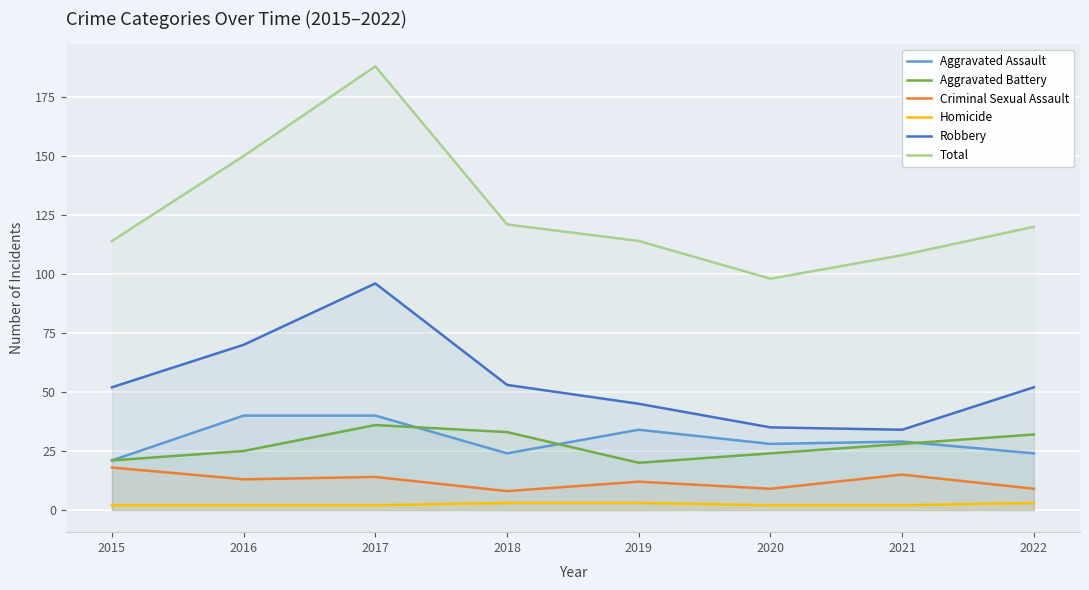

True or false: Aggravated Assault and Homicide intersect in this chart.

False